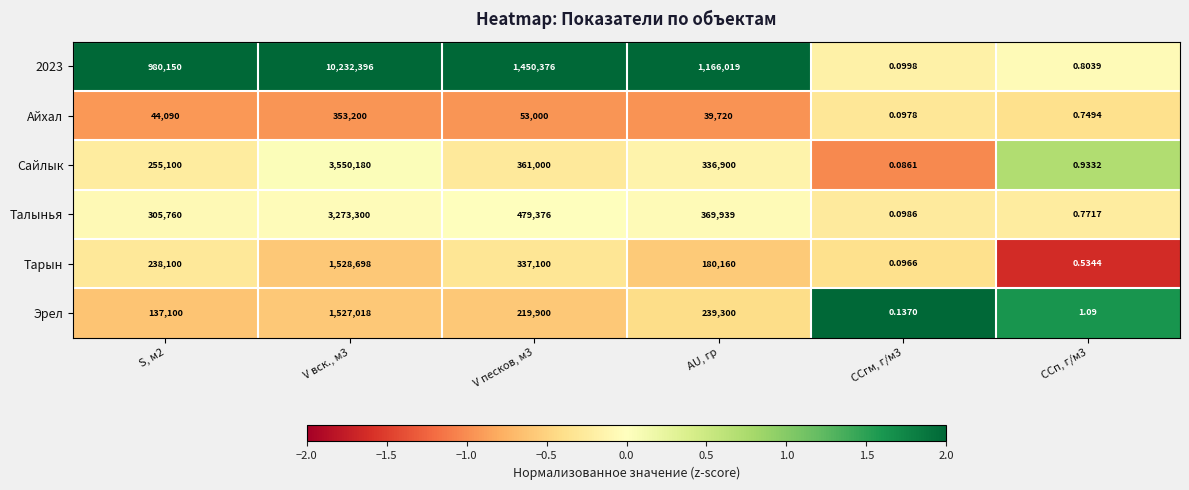

How many data points does each series have?

6